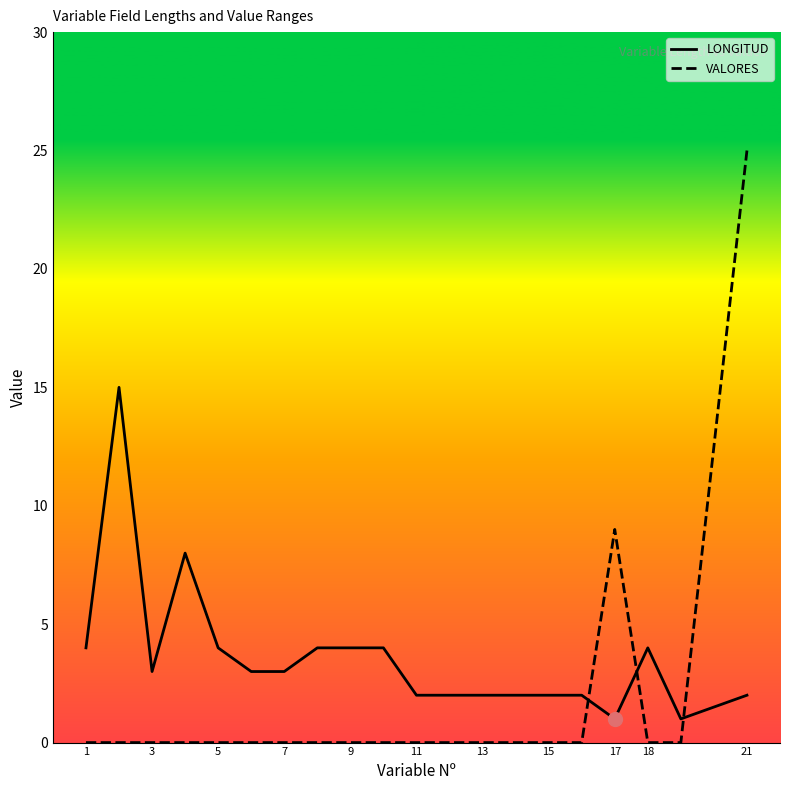

Does the chart have visible grid lines?

No